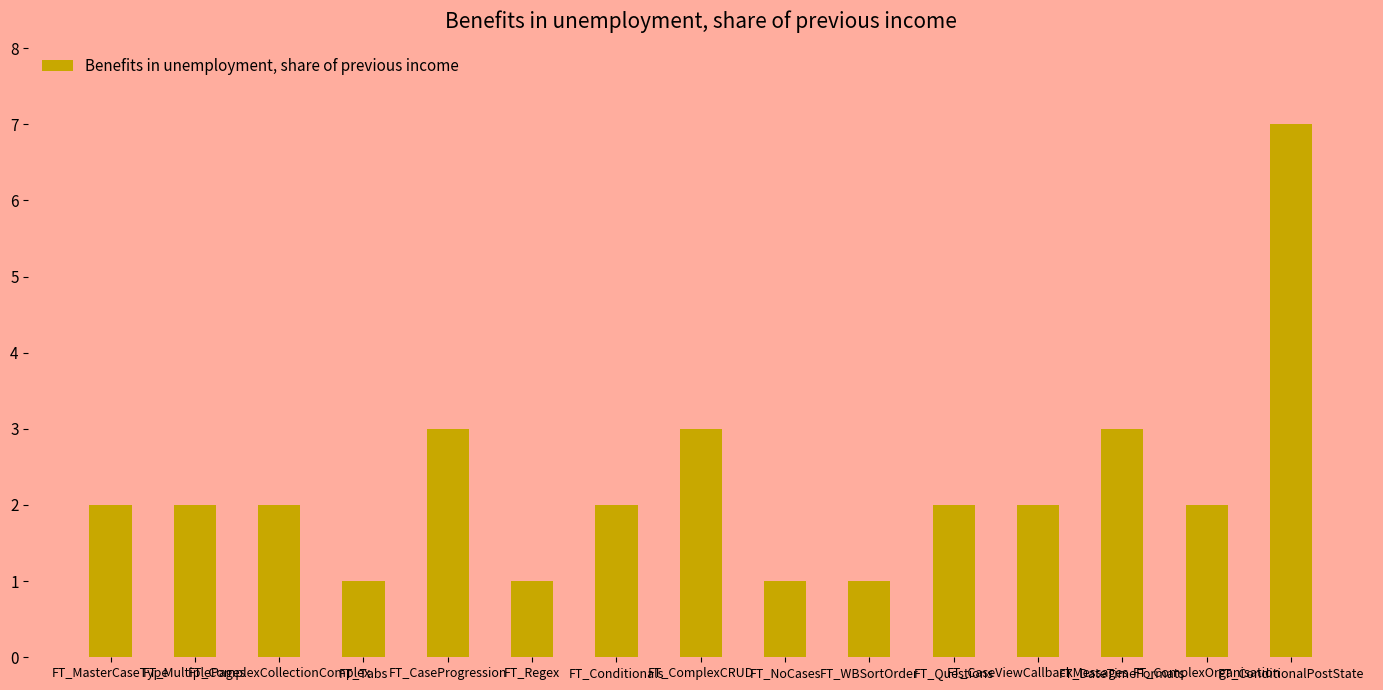

What is the sum of the values at FT_Conditionals and FT_ComplexOrganisation?

4